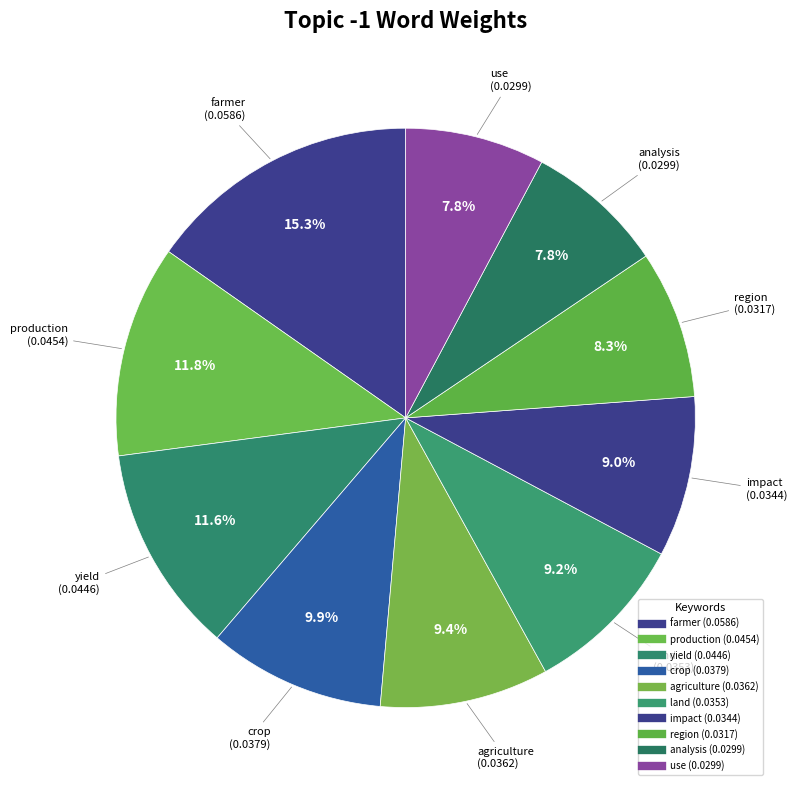

How many slices are in this pie chart?

10